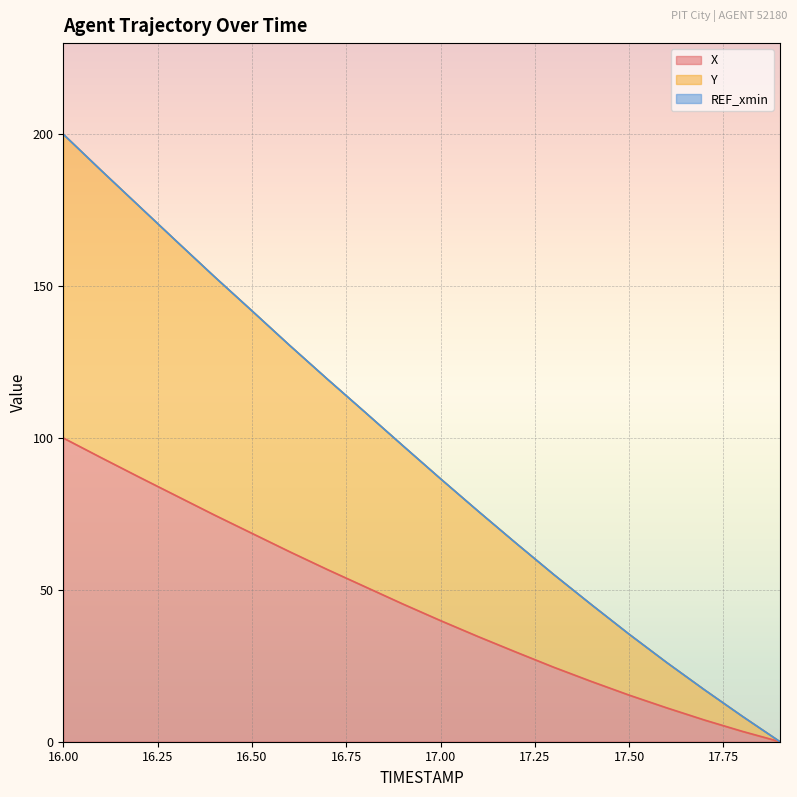

Reading left to right, extract all data points from this chart.

X: 16.0=100.0	16.1=93.5	16.2=87.2	16.3=80.9	16.4=74.7	16.5=68.6	16.6=62.6	16.7=56.7	16.8=51.0	16.9=45.4	17.0=39.9	17.1=34.6	17.2=29.5	17.3=24.5	17.4=19.8	17.5=15.3	17.6=11.1	17.7=7.1	17.8=3.4	17.9=0.0
Y: 16.0=200.0	16.1=188.1	16.2=176.4	16.3=164.8	16.4=153.2	16.5=141.9	16.6=130.5	16.7=119.4	16.8=108.5	16.9=97.5	17.0=86.6	17.1=75.9	17.2=65.4	17.3=55.1	17.4=45.1	17.5=35.4	17.6=26.0	17.7=17.1	17.8=8.4	17.9=0.0